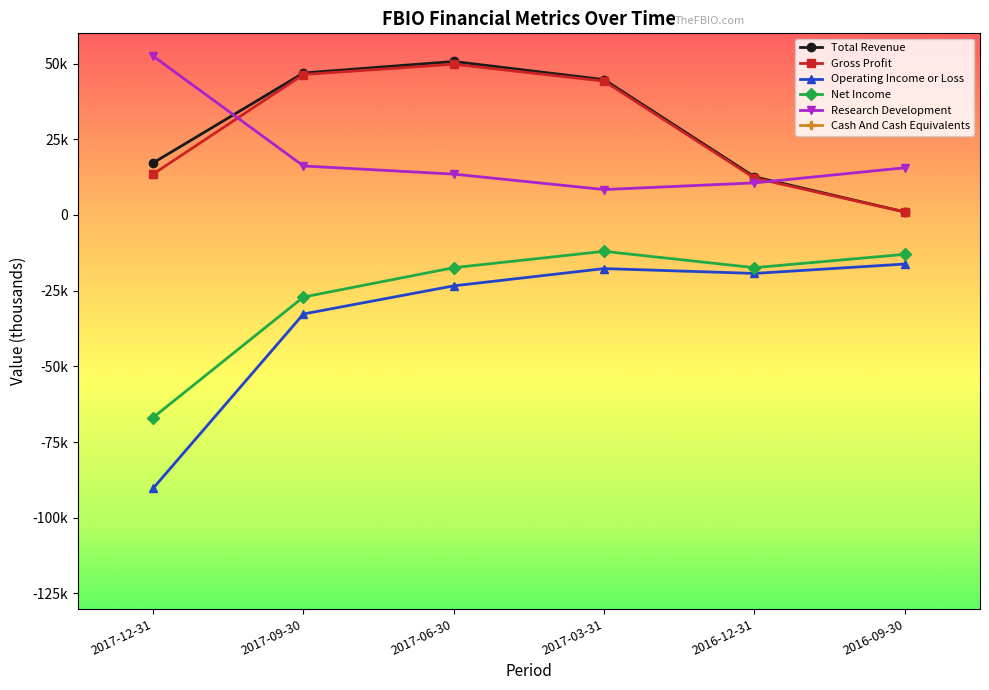

Reading right to left, list all the values displayed in this chart.

Total Revenue: 2016-09-30=1000	2016-12-31=12600	2017-03-31=44700	2017-06-30=50700	2017-09-30=46900	2017-12-31=17200
Gross Profit: 2016-09-30=1000	2016-12-31=12200	2017-03-31=44200	2017-06-30=49800	2017-09-30=46400	2017-12-31=13500
Operating Income or Loss: 2016-09-30=-16200	2016-12-31=-19300	2017-03-31=-17700	2017-06-30=-23400	2017-09-30=-32700	2017-12-31=-90300
Net Income: 2016-09-30=-13000	2016-12-31=-17400	2017-03-31=-12000	2017-06-30=-17400	2017-09-30=-27100	2017-12-31=-66900
Research Development: 2016-09-30=15600	2016-12-31=10600	2017-03-31=8400	2017-06-30=13500	2017-09-30=16200	2017-12-31=52500
Cash And Cash Equivalents: 2016-09-30=82500	2016-12-31=88300	2017-03-31=134000	2017-06-30=144300	2017-09-30=110500	2017-12-31=95000